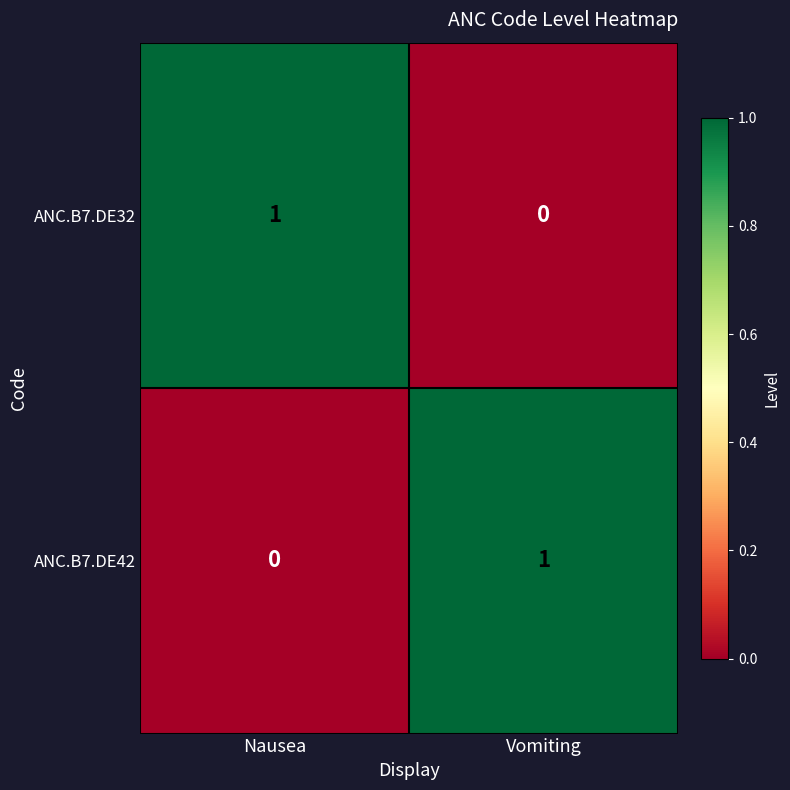

True or false: ANC.B7.DE42 has a value of 2 at Vomiting.

False